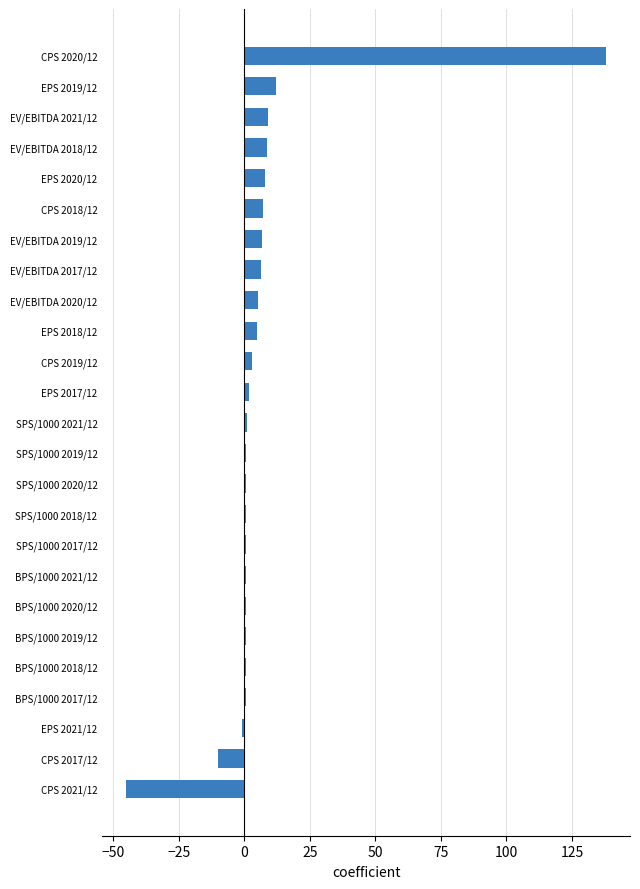

What is the smallest value displayed?

-45.0